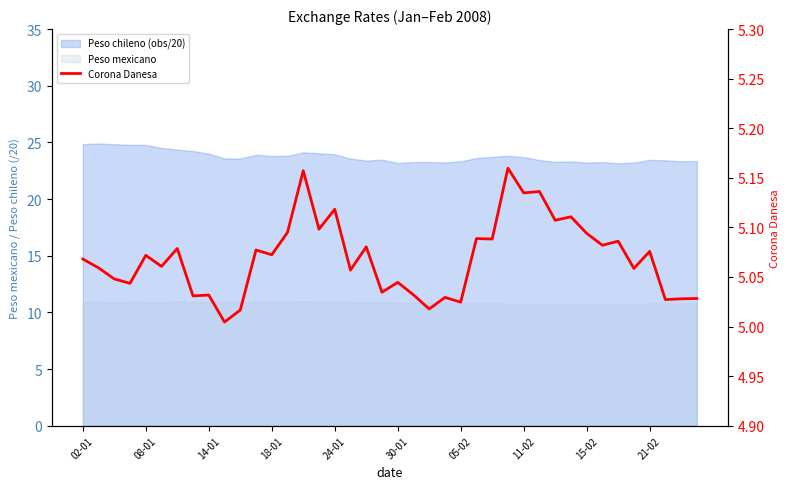

What is the difference between the maximum and minimum values?

0.2